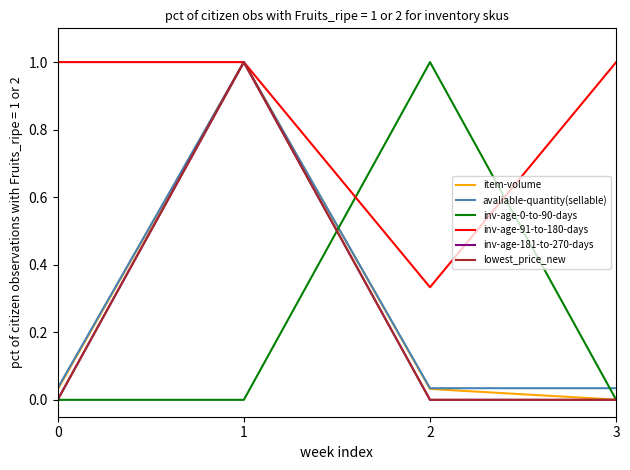

At which category is the sum across all series the highest?

1